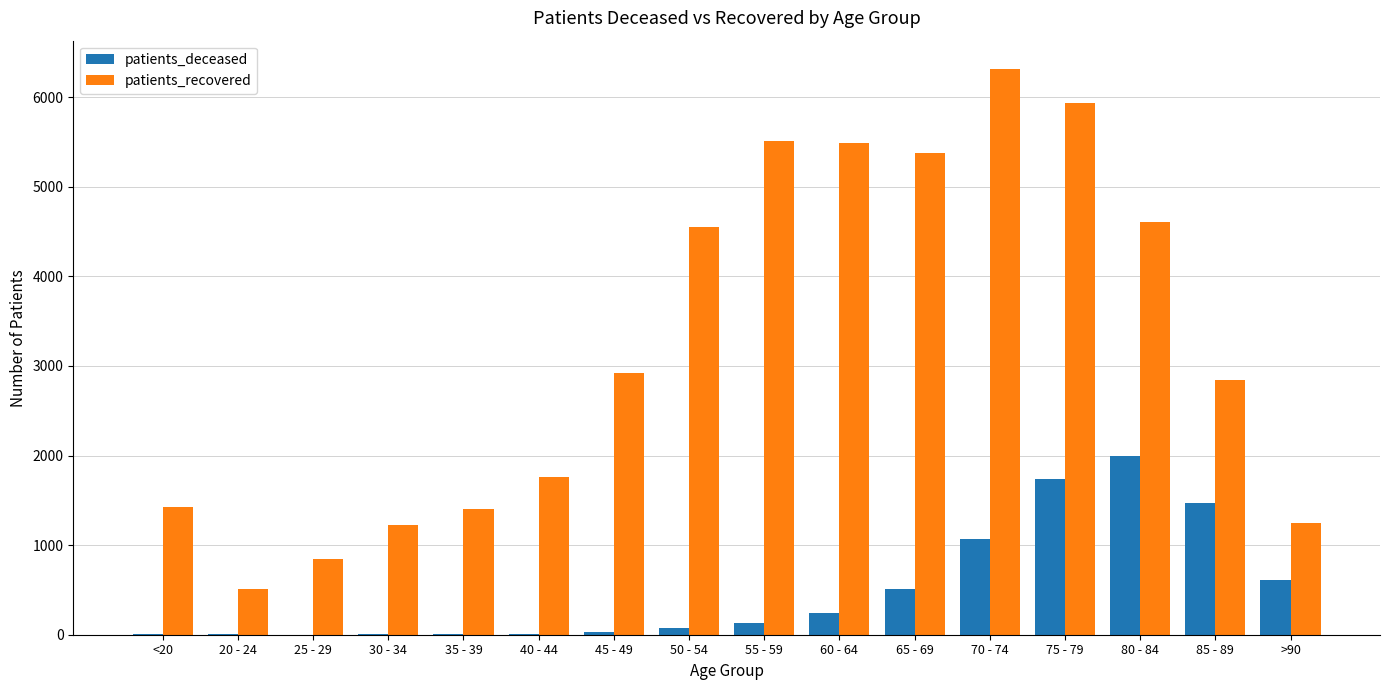

Between <20 and 60 - 64, which series saw the biggest shift?

patients_recovered